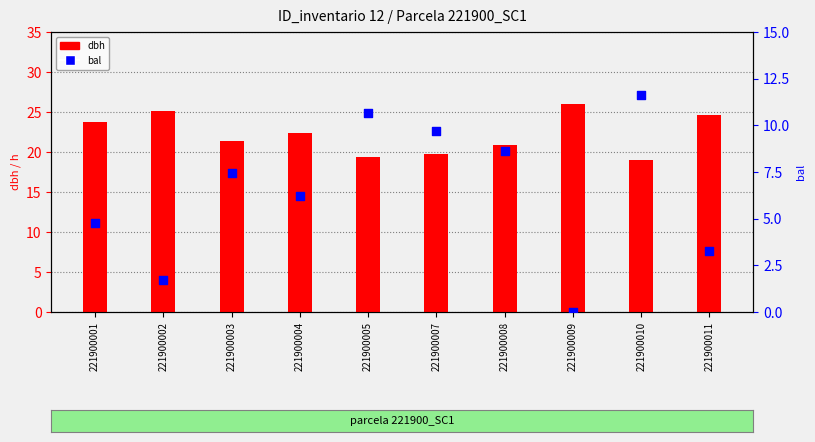

At how many categories does at least one series exceed 10?

10